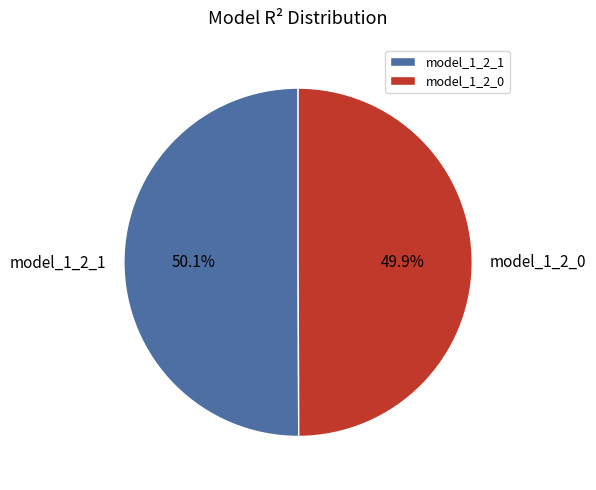

How many slices are in this pie chart?

2